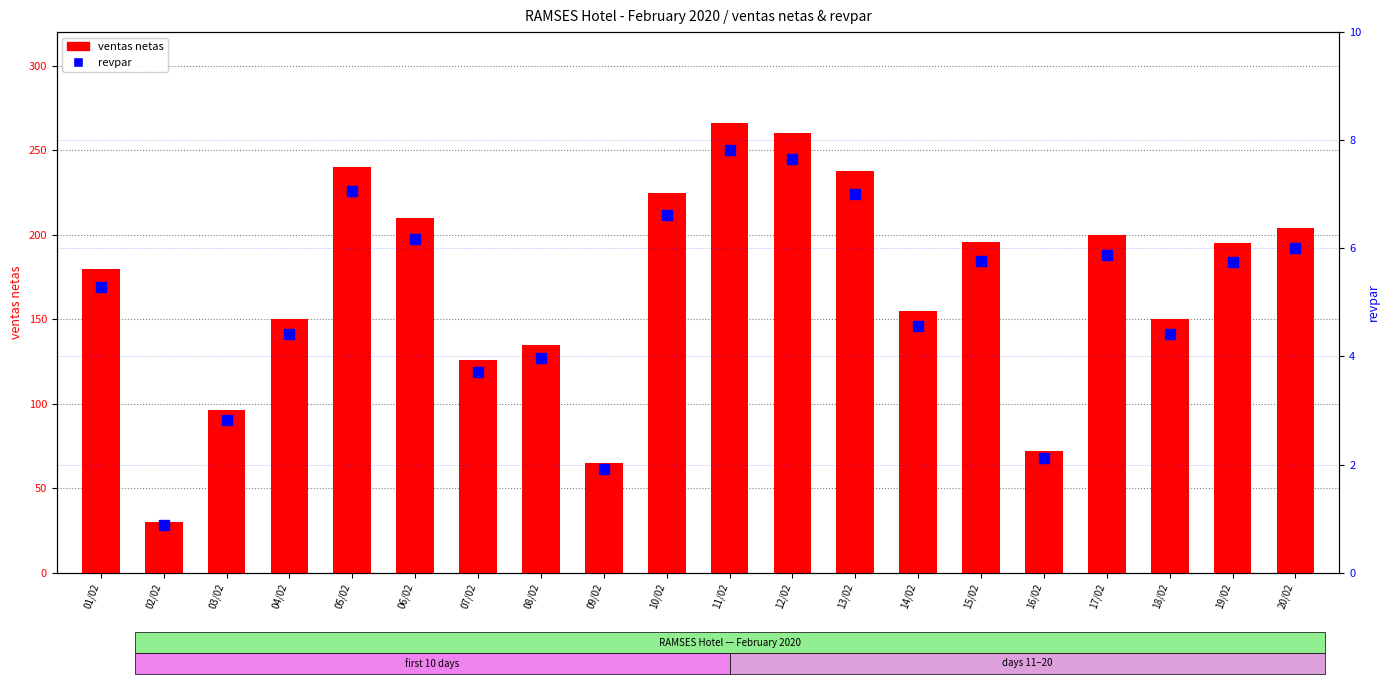

Reading left to right, list all the values displayed in this chart.

ventas netas: 180.0	30.0	96.0	150.0	240.0	210.0	126.0	135.0	65.0	225.0	266.0	260.0	238.0	155.0	196.0	72.0	200.0	150.0	195.0	204.0
revpar: 5.3	0.9	2.8	4.4	7.1	6.2	3.7	4.0	1.9	6.6	7.8	7.7	7.0	4.6	5.8	2.1	5.9	4.4	5.7	6.0